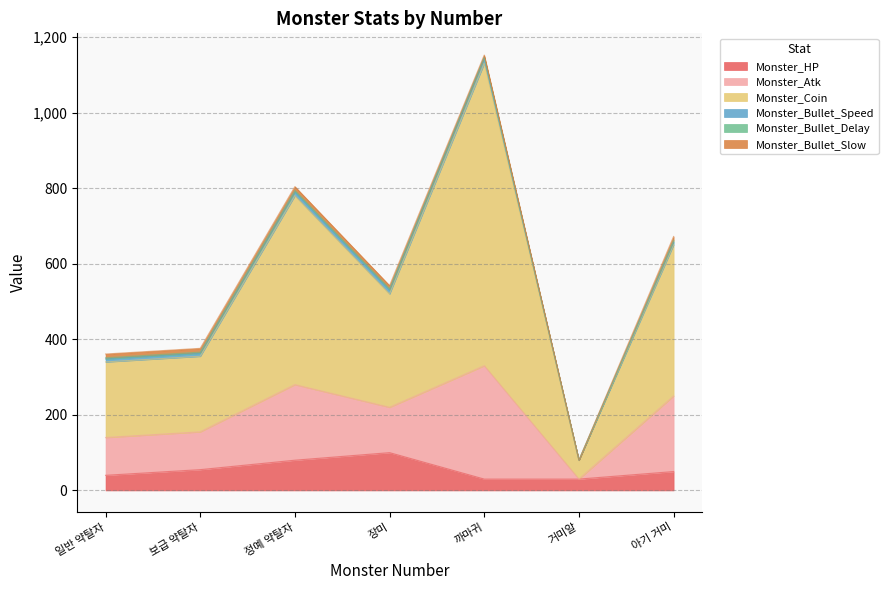

At which category is the sum across all series the highest?

까마귀